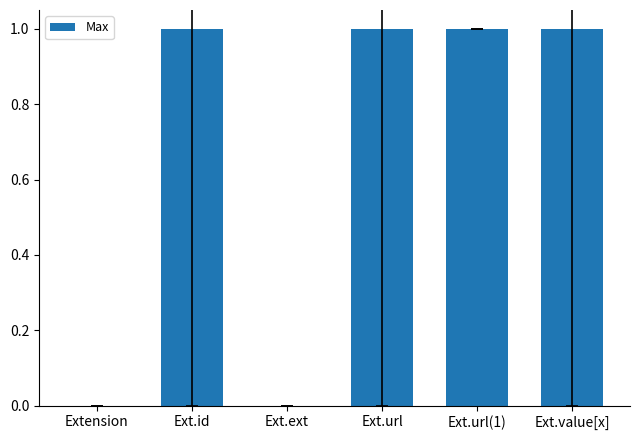

True or false: the data shows 1 at Ext.url.

True